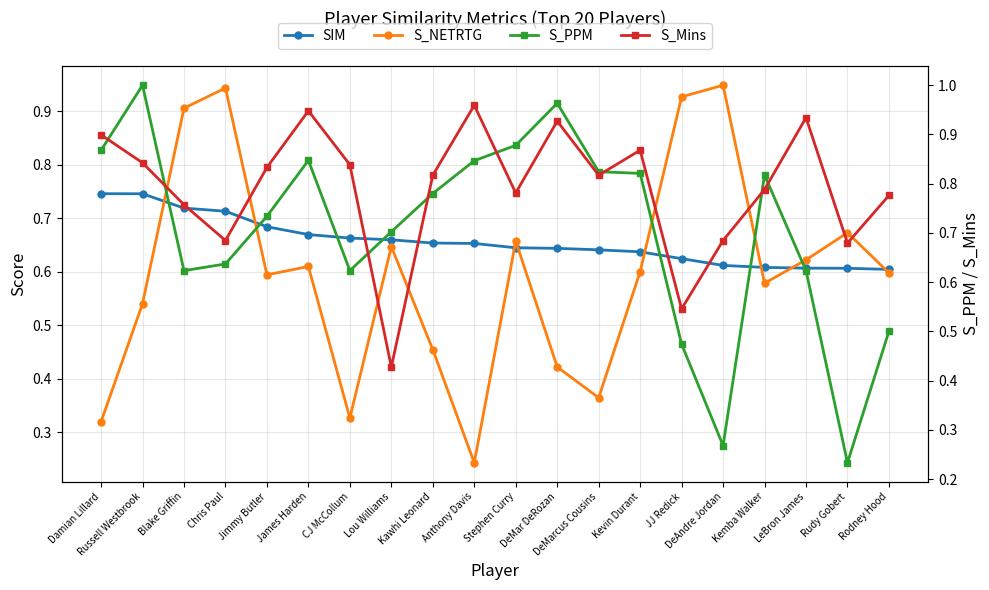

What is the difference between the second highest and minimum values in the SIM series?

0.1